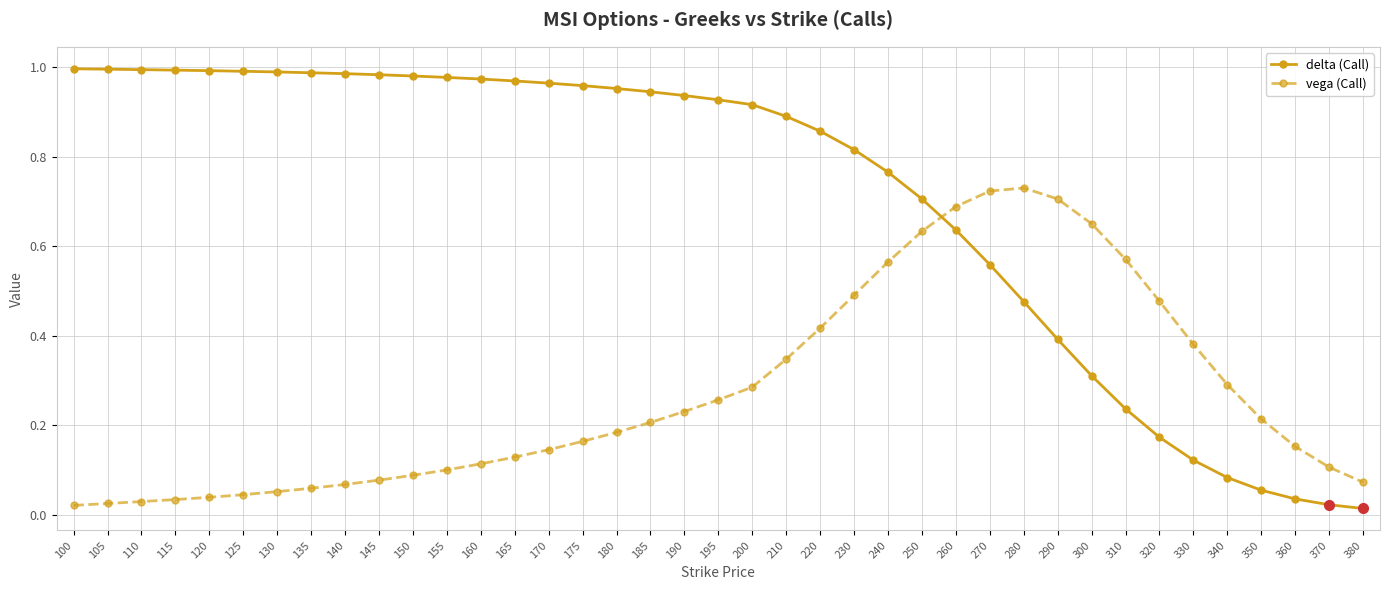

The value of vega (Call) at 145 is 0.1. True or false?

True